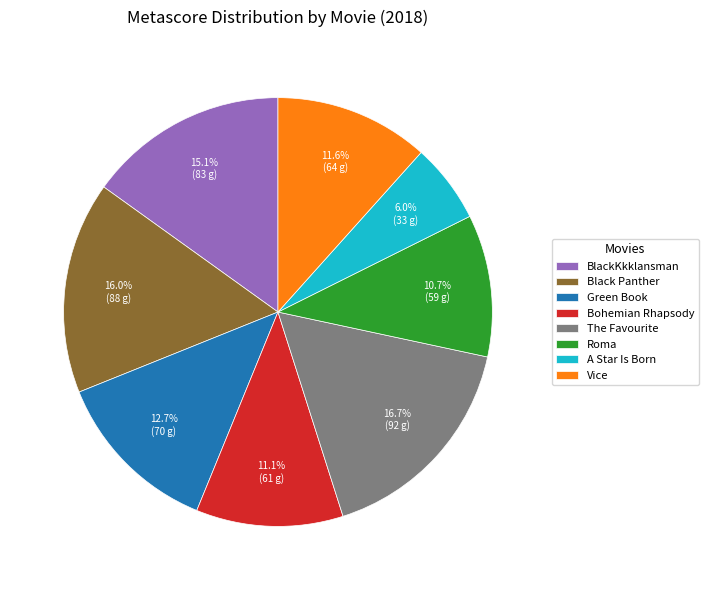

True or false: BlackKkklansman accounts for 28% of the total.

False